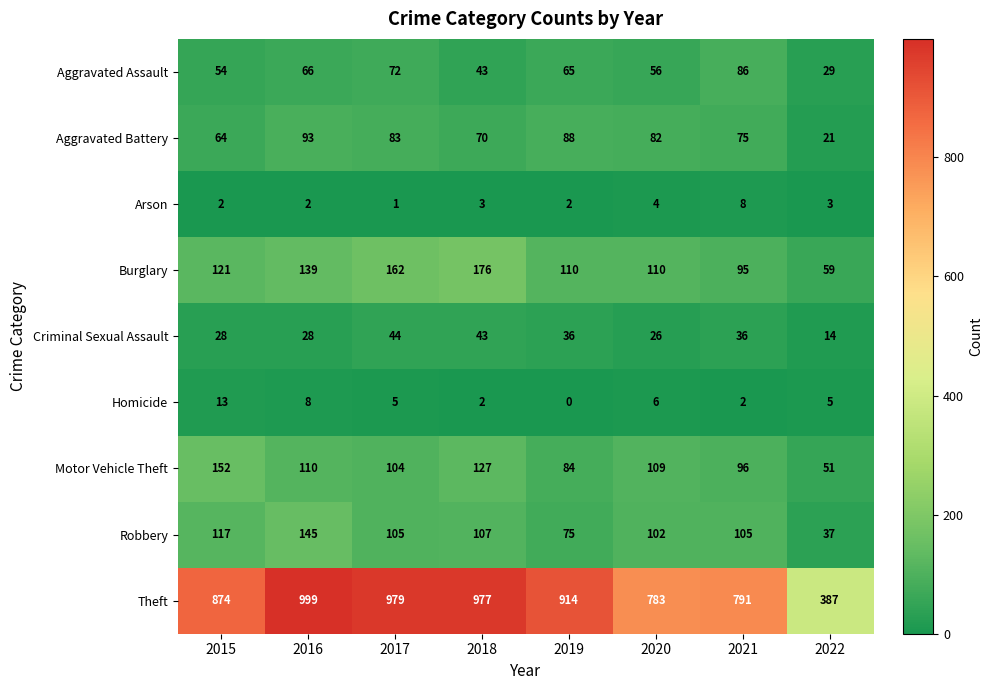

At which category does the chart reach its peak across all series?

2016